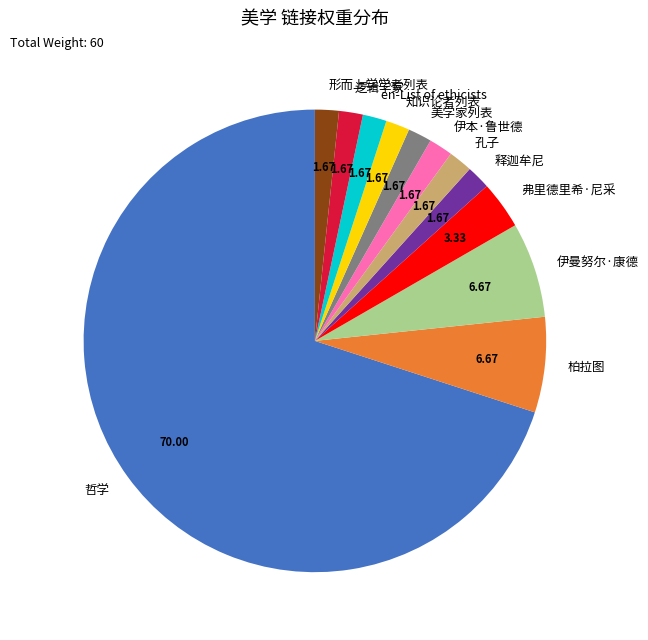

Approximately how many times larger is the value at 知识论者列表 compared to 释迦牟尼?

1.0